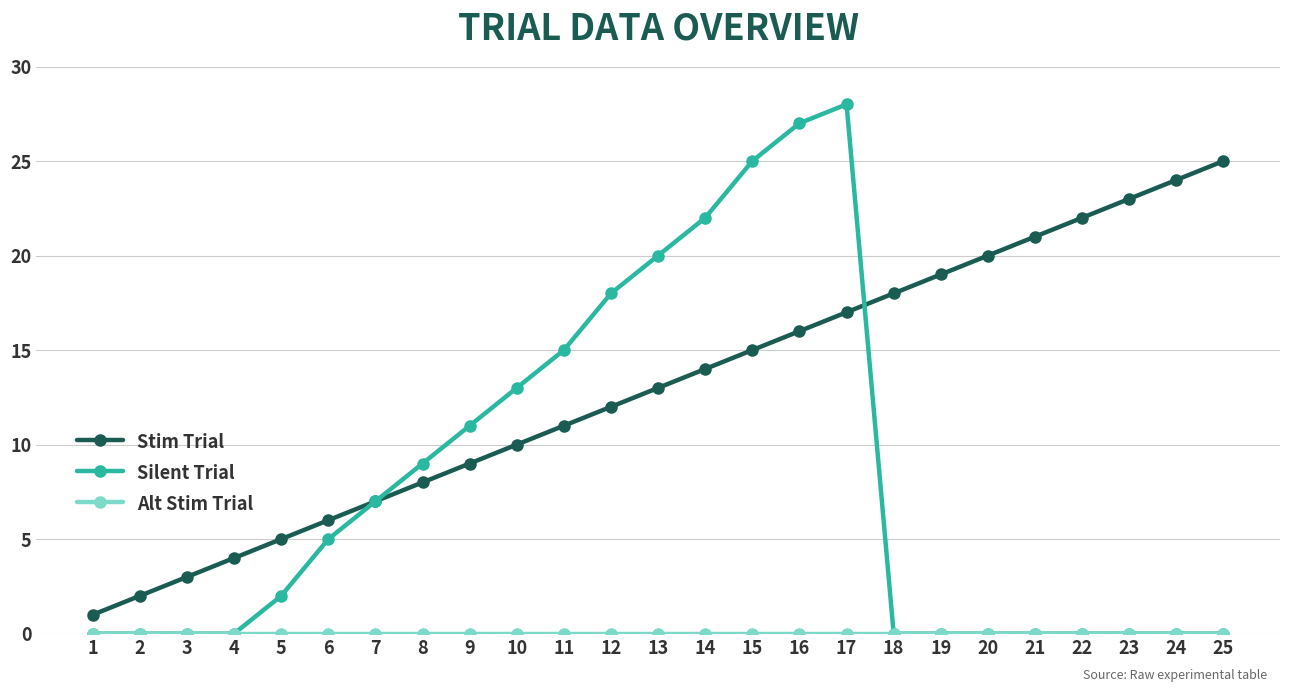

The Stim Trial series shows 13 at 13. True or false?

True